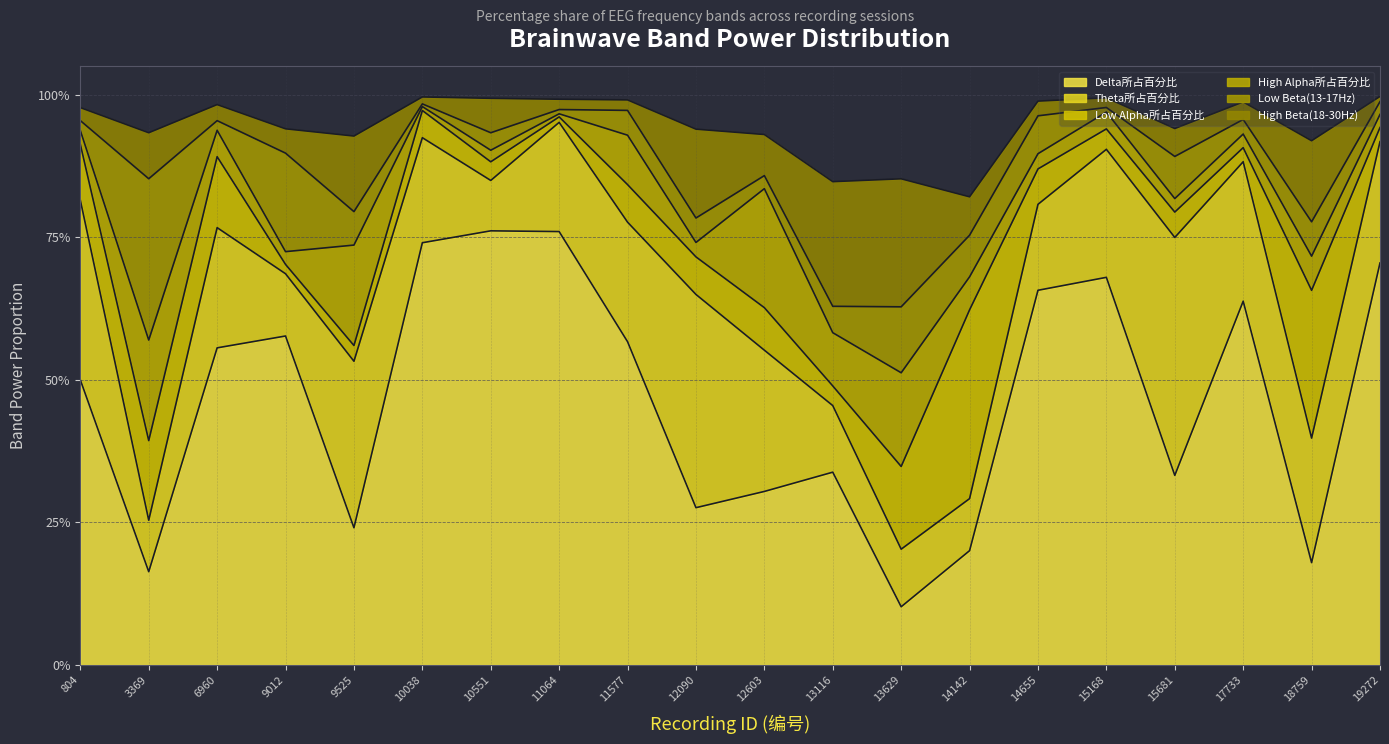

Reading right to left, list all the values displayed in this chart.

Delta所占百分比: 0.7	0.2	0.6	0.3	0.7	0.7	0.2	0.1	0.3	0.3	0.3	0.6	0.8	0.8	0.7	0.2	0.6	0.6	0.2	0.5
Theta所占百分比: 0.2	0.2	0.2	0.4	0.2	0.2	0.1	0.1	0.1	0.2	0.4	0.2	0.2	0.1	0.2	0.3	0.1	0.2	0.1	0.3
Low Alpha所占百分比: 0.0	0.3	0.0	0.0	0.0	0.1	0.3	0.1	0.0	0.1	0.1	0.1	0.0	0.0	0.0	0.0	0.0	0.1	0.1	0.1
High Alpha所占百分比: 0.0	0.1	0.0	0.0	0.0	0.0	0.1	0.2	0.1	0.2	0.0	0.1	0.0	0.0	0.0	0.2	0.0	0.0	0.2	0.0
Low Beta(13-17Hz): 0.0	0.1	0.0	0.1	0.0	0.1	0.1	0.1	0.0	0.0	0.0	0.0	0.0	0.0	0.0	0.1	0.2	0.0	0.3	0.0
High Beta(18-30Hz): 0.0	0.1	0.0	0.0	0.0	0.0	0.1	0.2	0.2	0.1	0.2	0.0	0.0	0.1	0.0	0.1	0.0	0.0	0.1	0.0